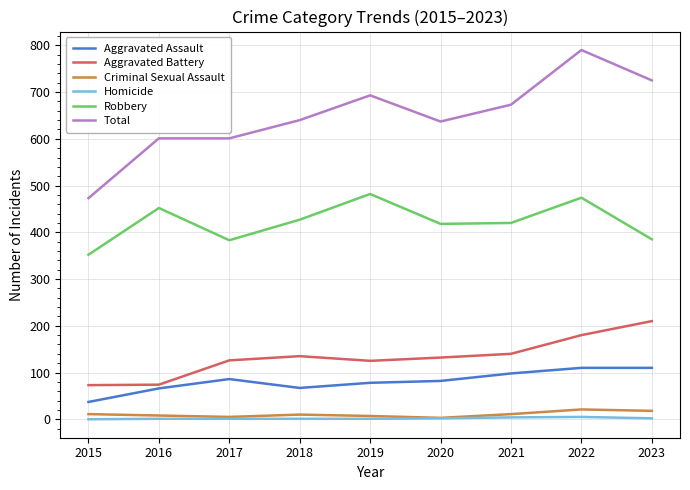

Count the number of data series in this chart.

6